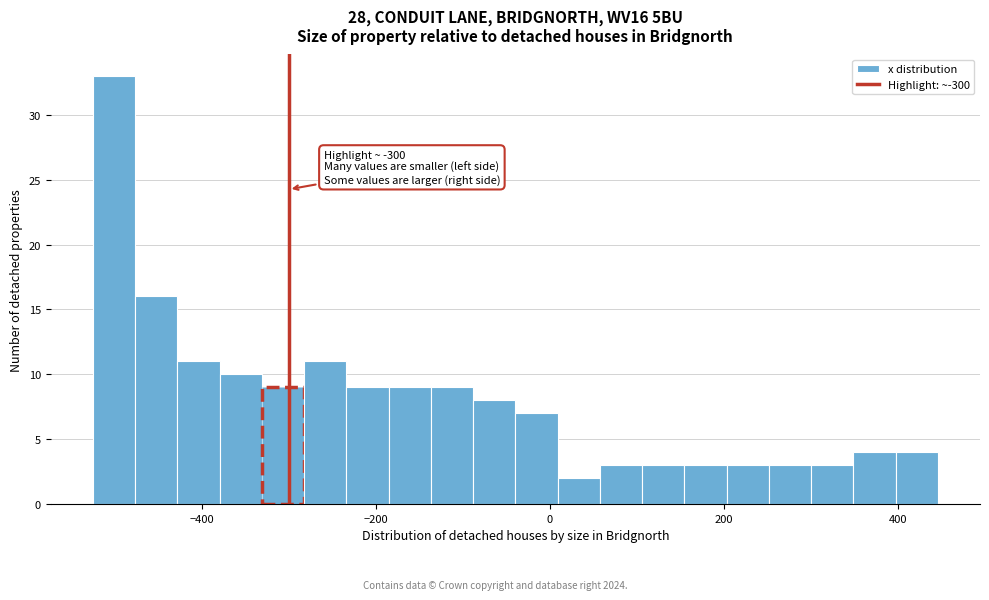

Read against the x-axis, roughly where is the centre of the tallest bar?

-500